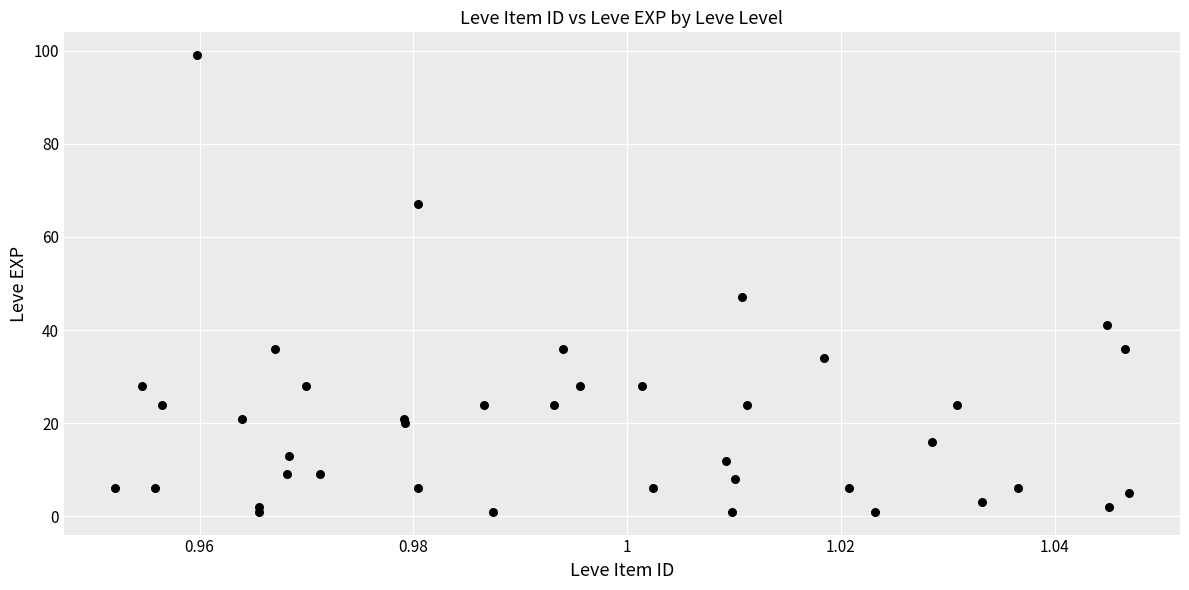

What Y value in the scatter plot is closest to 50?

47